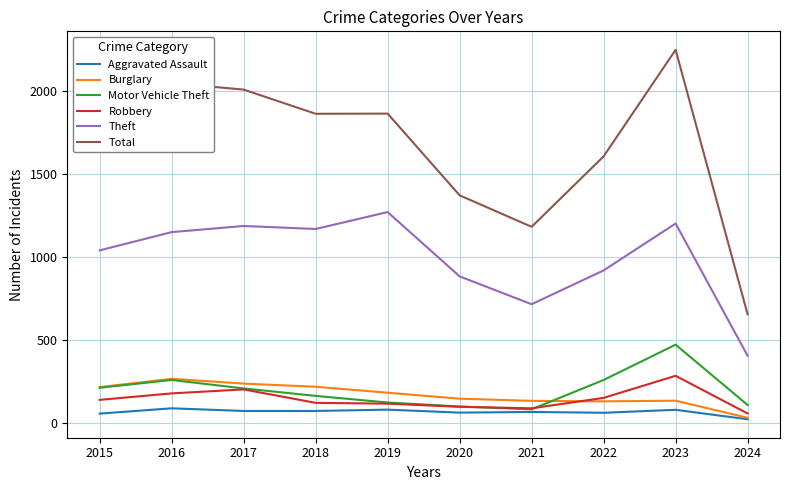

At which category is the sum across all series the highest?

2023